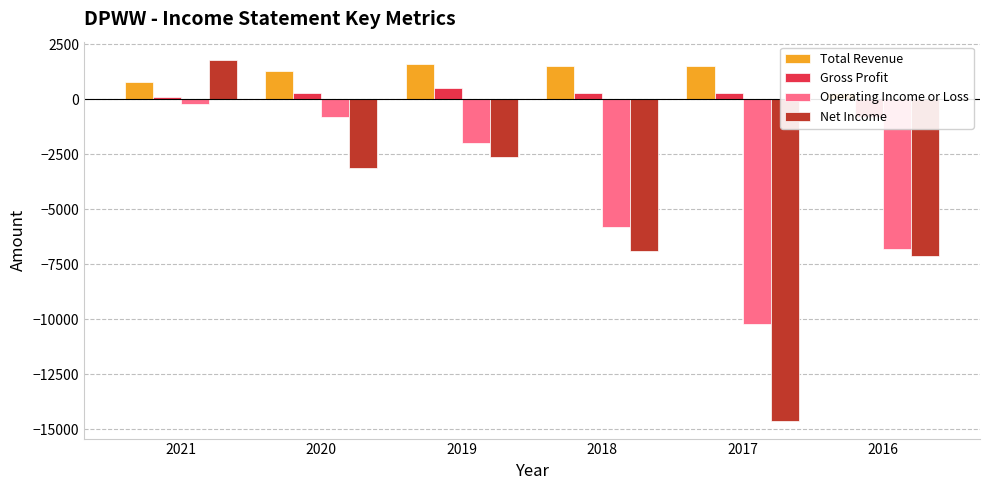

At which label does Gross Profit reach its minimum?

2016